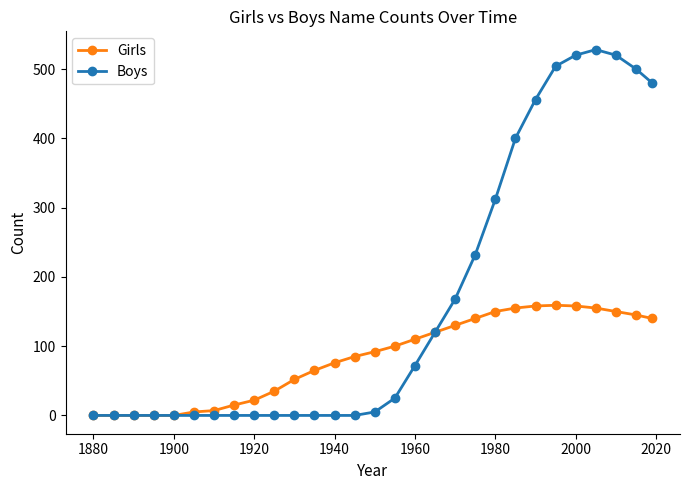

Count the number of categories in the chart.

29